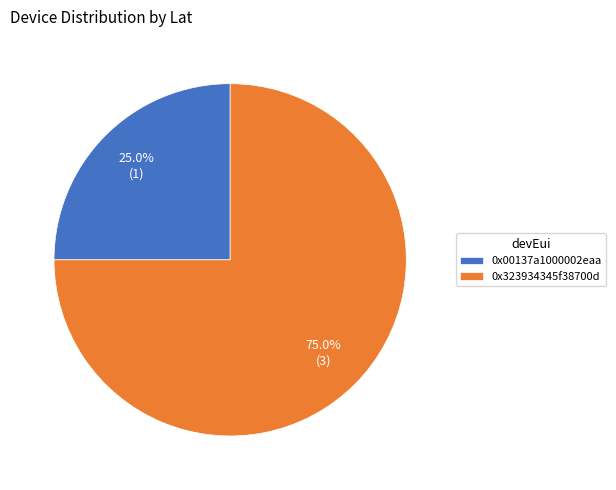

To the nearest percent, what is the difference between the 0x00137a1000002eaa and 0x323934345f38700d slice percentages?

50%